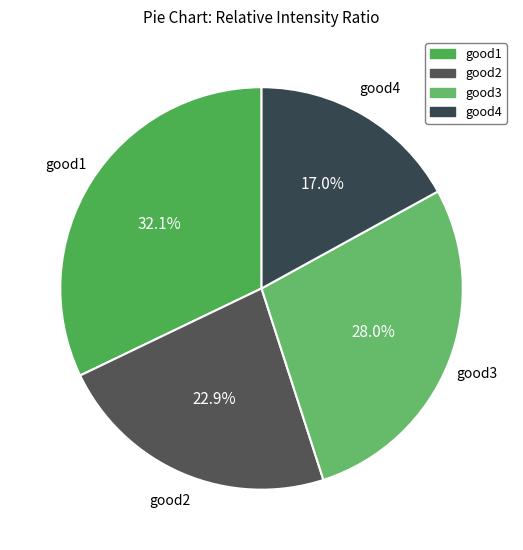

Is there any slice that represents more than half of the pie?

No